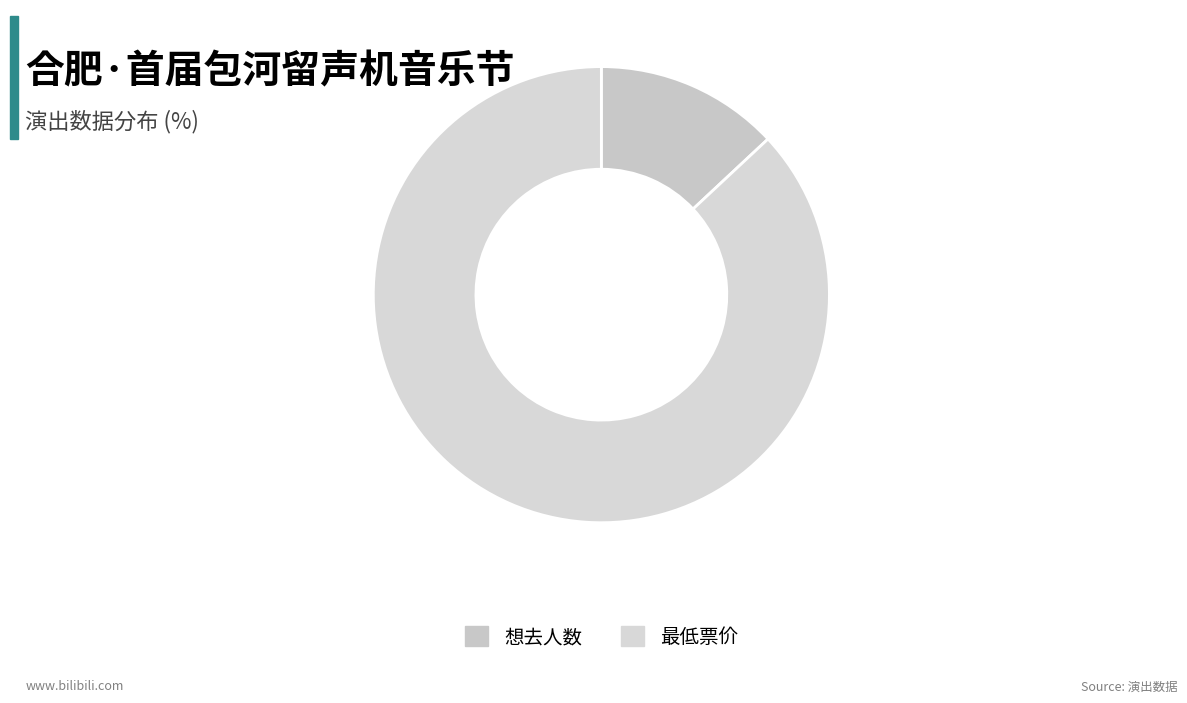

How many segments does this pie chart have?

2